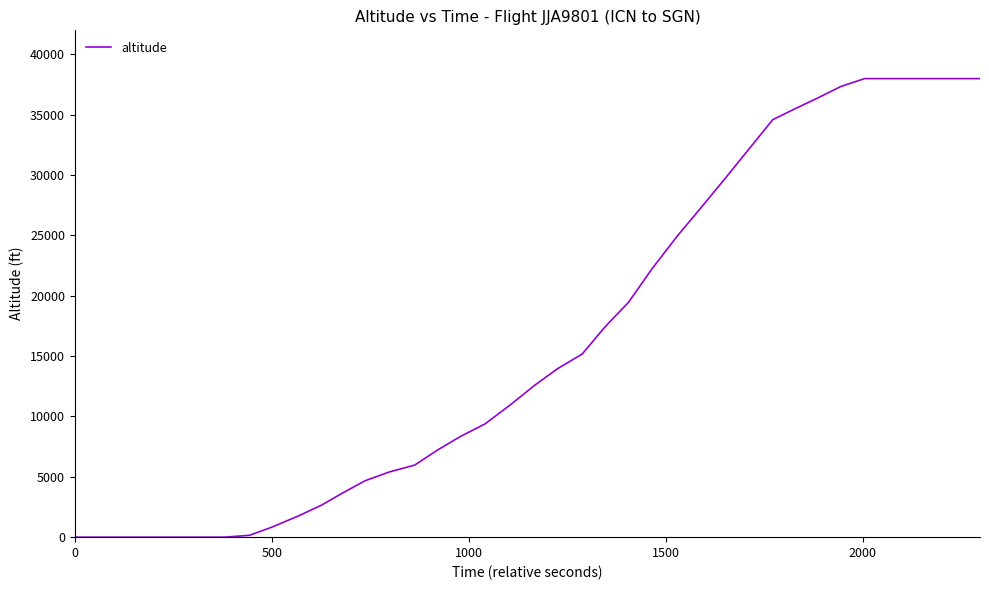

Does the chart display data point markers on the line(s)?

No